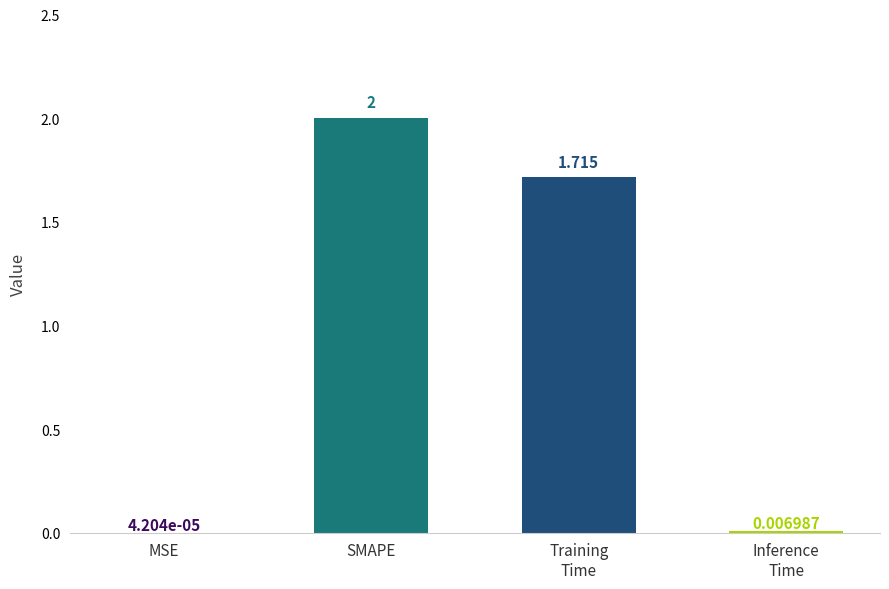

Where does the data first go above 1?

SMAPE